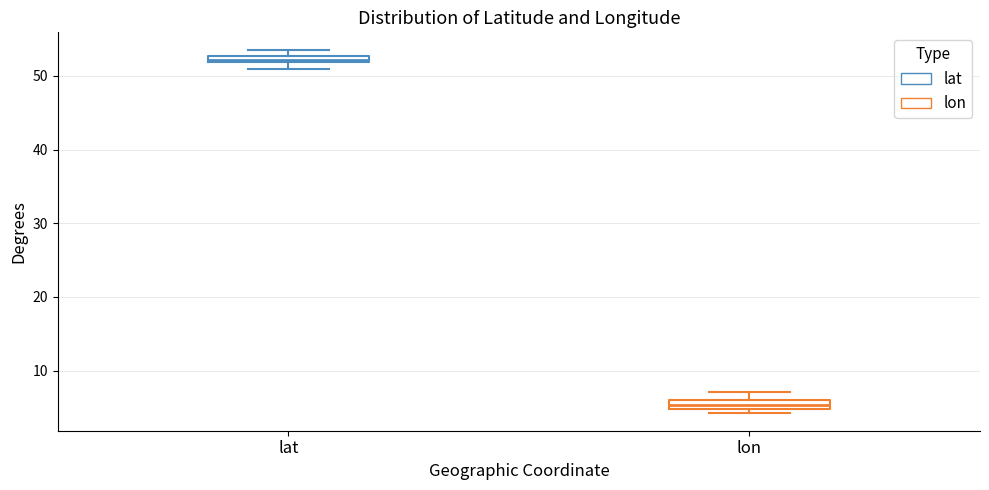

Which box has the lowest median line?

lon